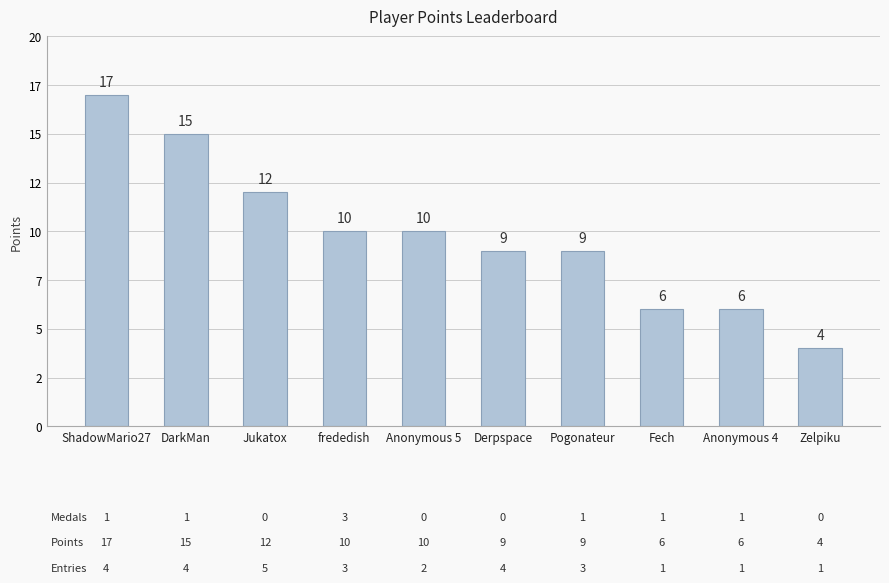

What is the label of the 9th bar from the right?

DarkMan